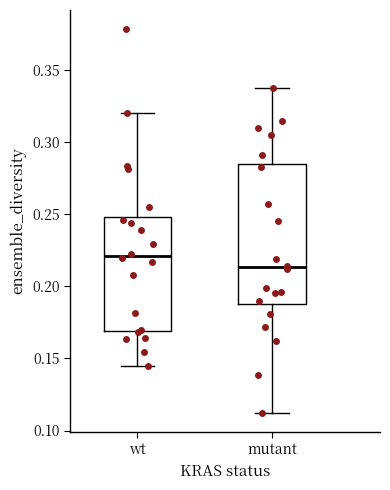

Reading left to right, transcribe this box plot: for each box, give where its median line is, the range the box spans, and where its two whiskers end, as read against the y-axis. The values are not printed on the chart, so give them approximately, as read against the axis.

wt: median 0.220, box 0.170 to 0.250, whiskers 0.145 to 0.320
mutant: median 0.215, box 0.185 to 0.285, whiskers 0.110 to 0.335